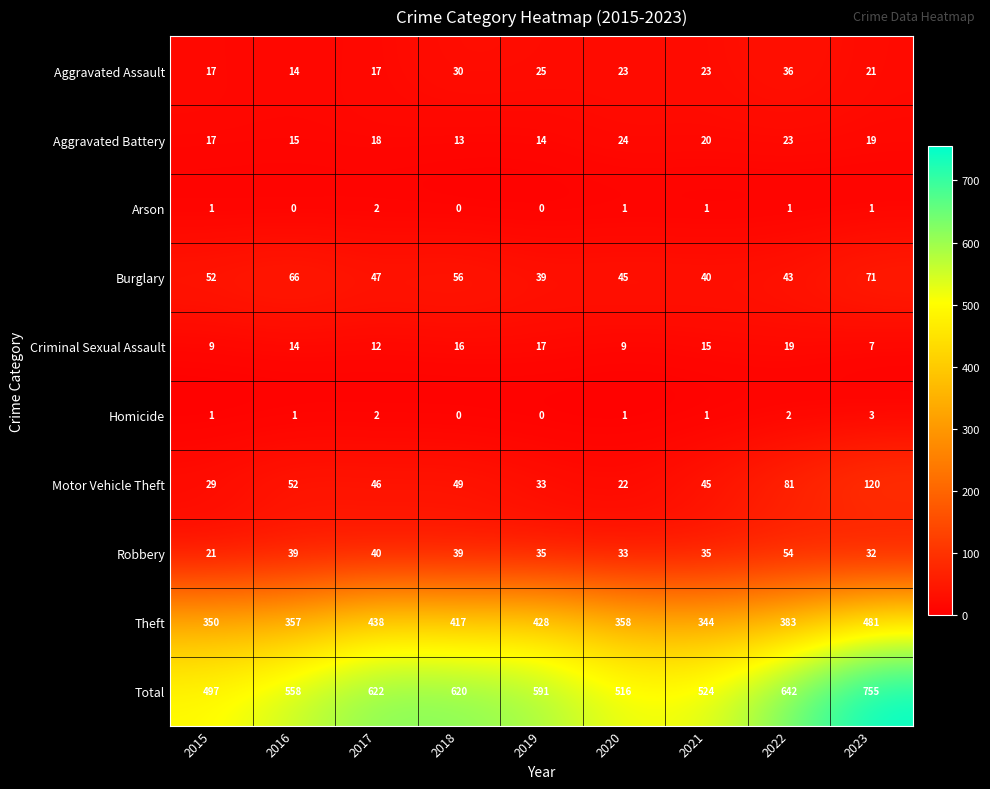

Rank the series at 2023 from highest to lowest value.

Total, Theft, Motor Vehicle Theft, Burglary, Robbery, Aggravated Assault, Aggravated Battery, Criminal Sexual Assault, Homicide, Arson